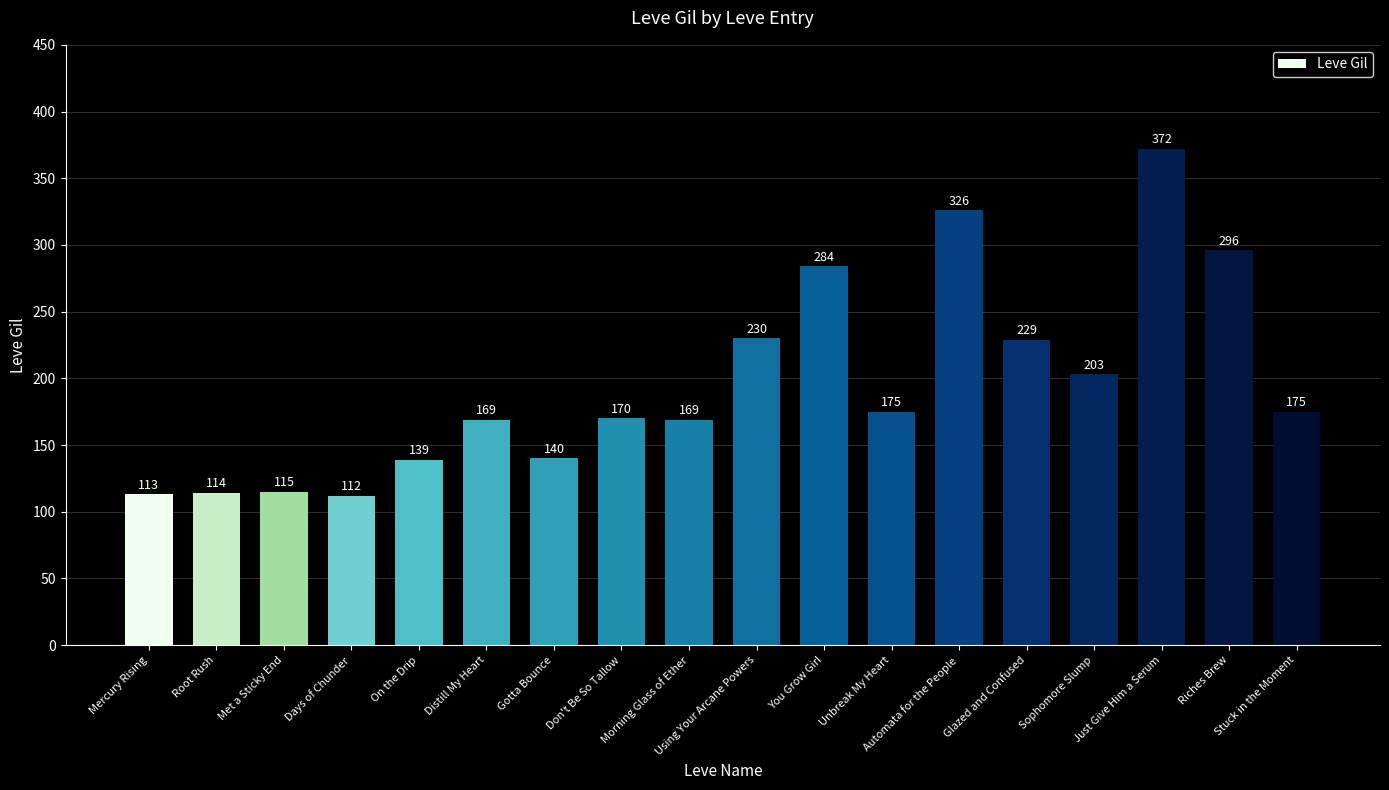

The value at Gotta Bounce is 247. True or false?

False